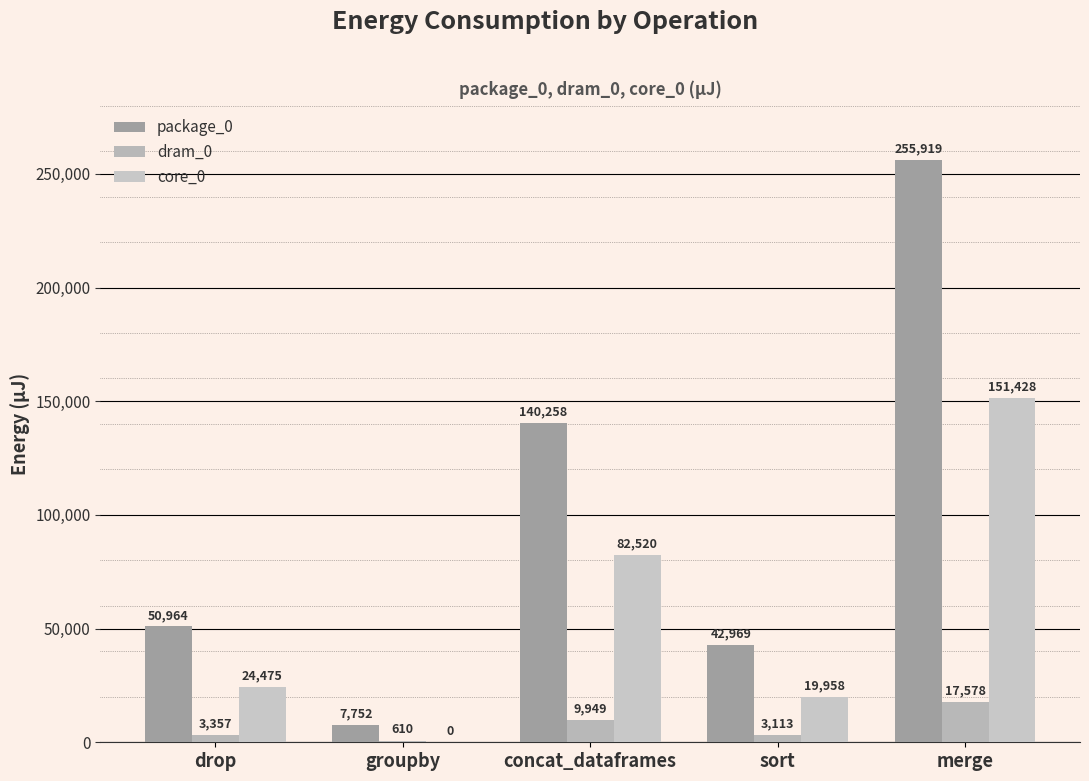

What value does the core_0 series have at merge?

151428